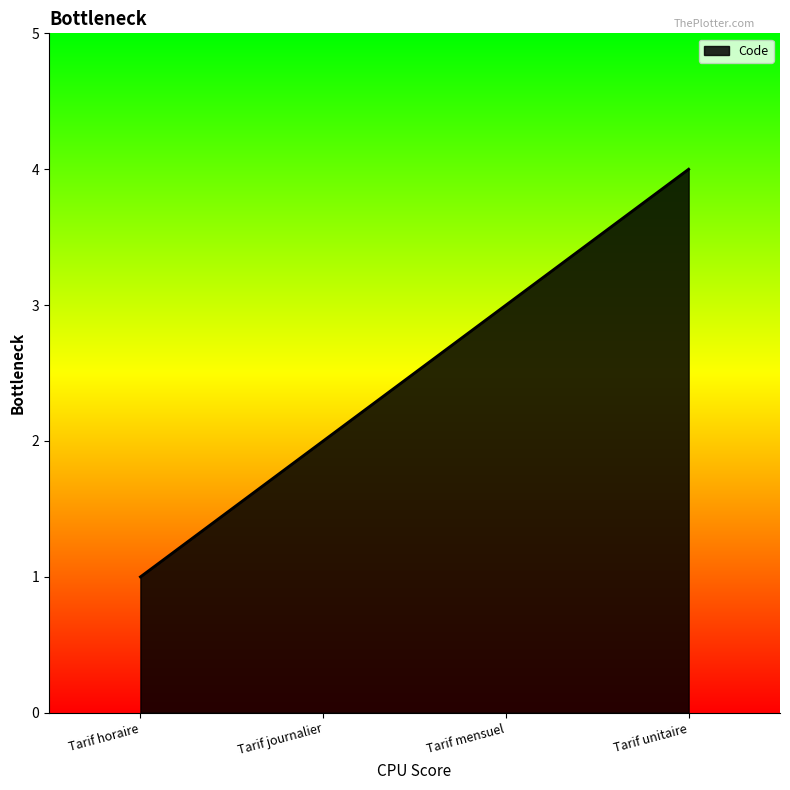

Reading left to right, transcribe all the data shown in this chart.

1	2	3	4